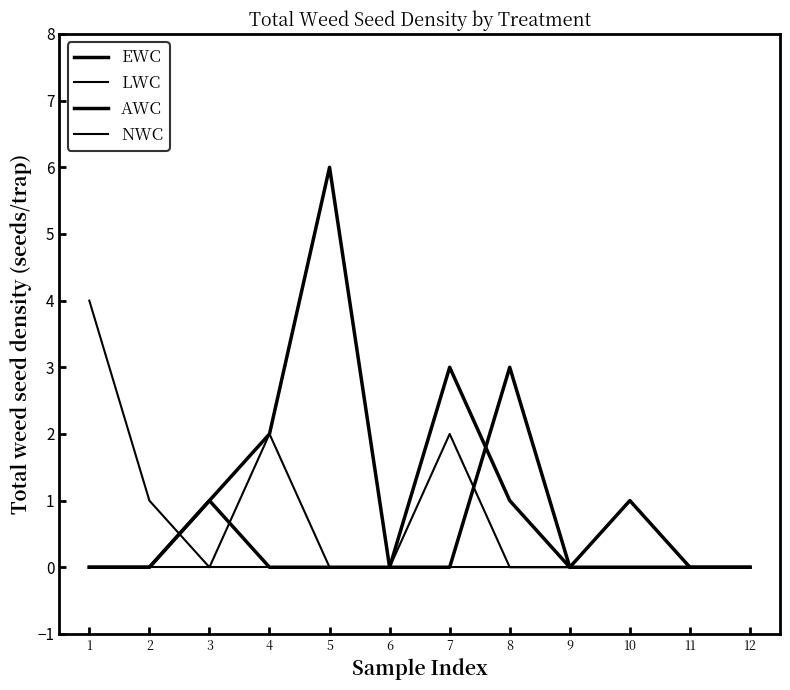

True or false: LWC and EWC intersect in this chart.

False